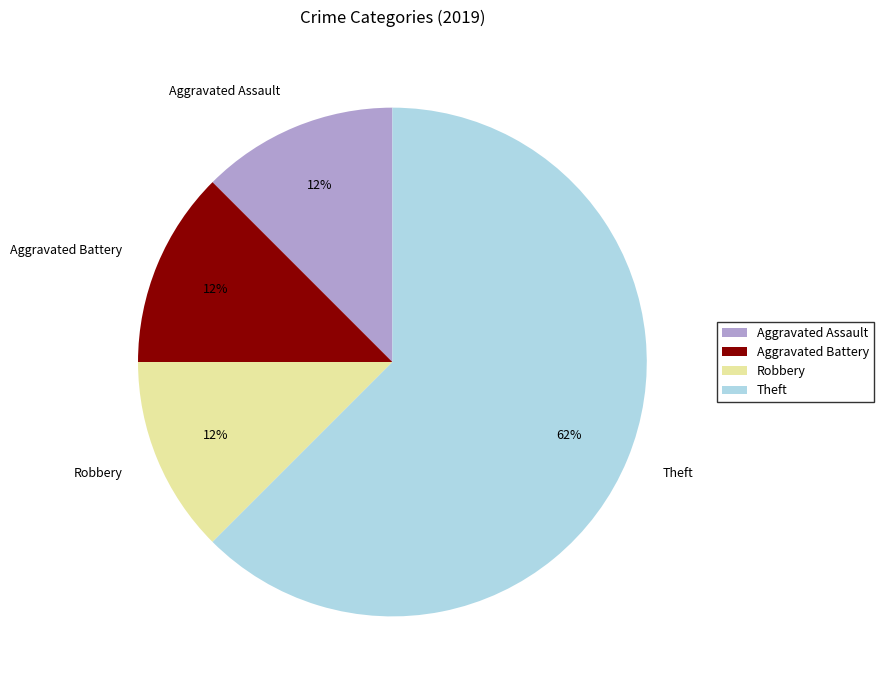

The Aggravated Assault slice represents 3% of the pie. True or false?

False